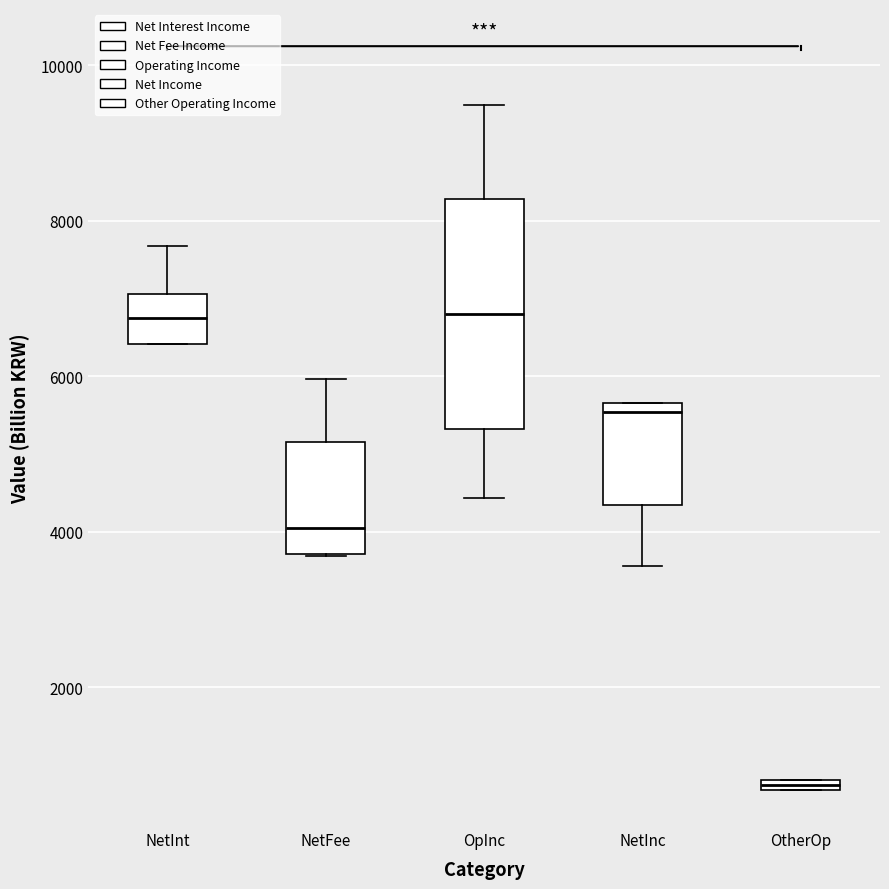

Which box's median line is the lowest?

OtherOp